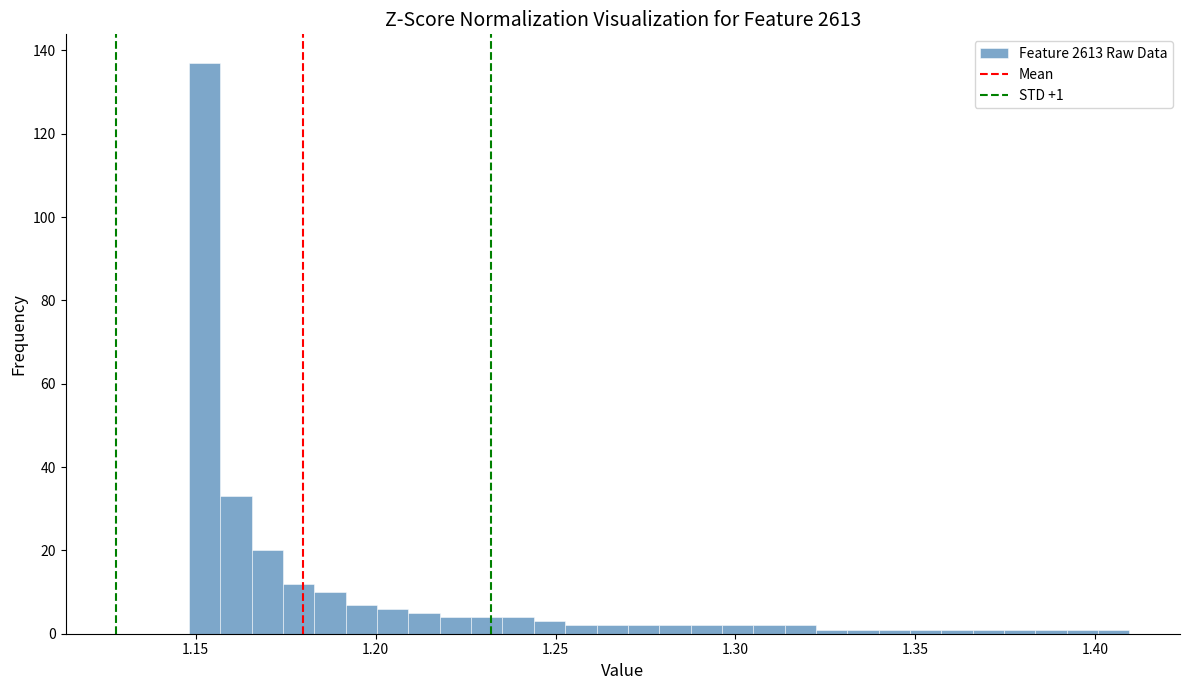

Read against the x-axis, roughly where is the centre of the tallest bar?

1.150